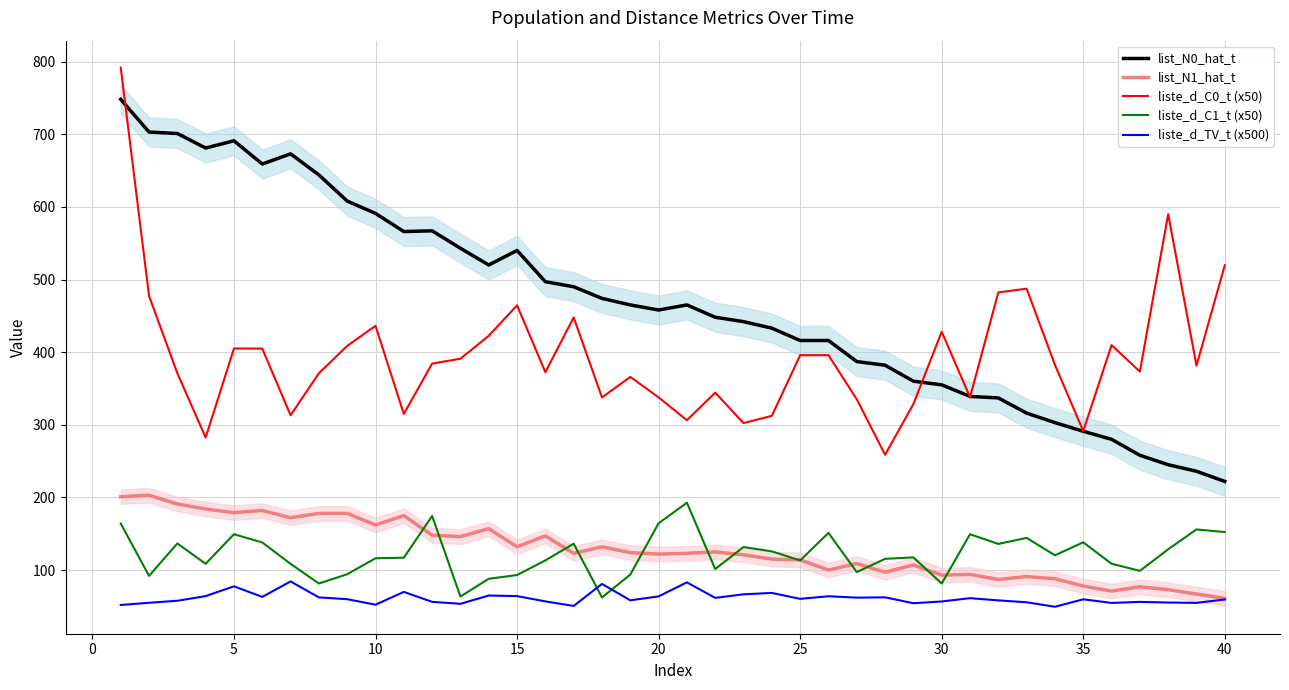

What are all the series names shown in the legend?

list_N0_hat_t, list_N1_hat_t, liste_d_C0_t (x50), liste_d_C1_t (x50), liste_d_TV_t (x500)